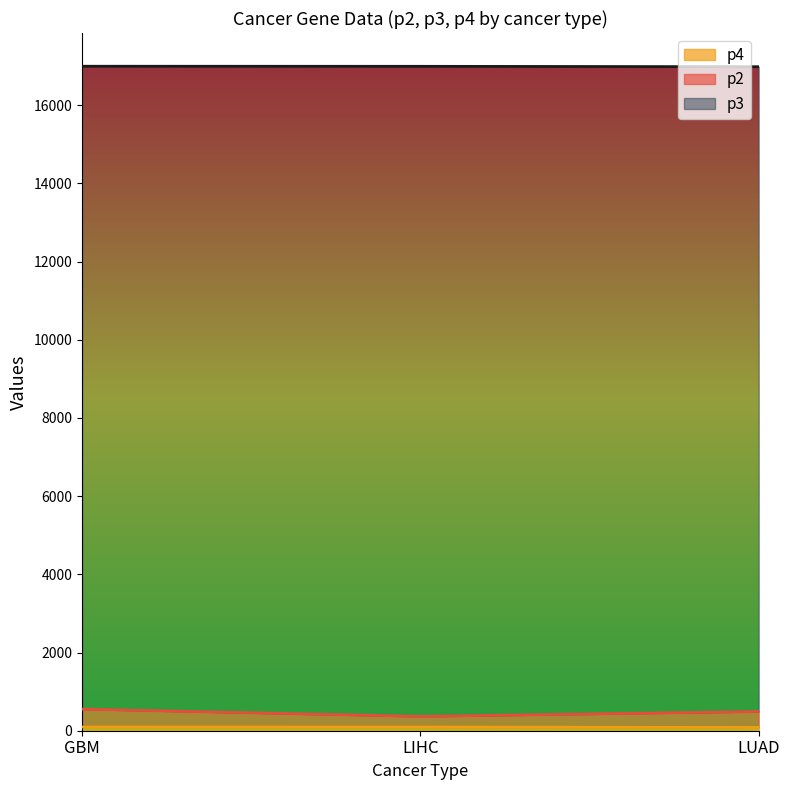

At which category does the chart reach its minimum across all series?

LUAD